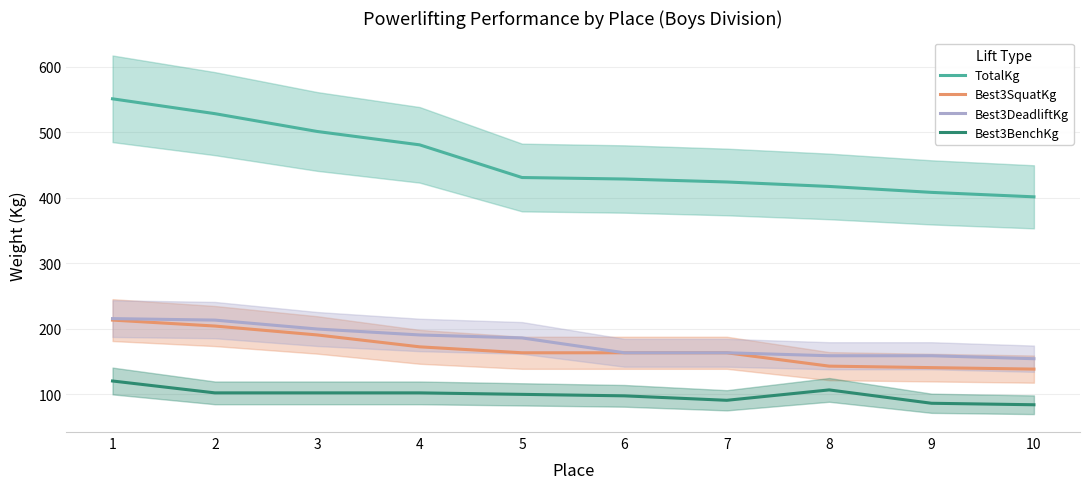

True or false: TotalKg and Best3SquatKg intersect in this chart.

False